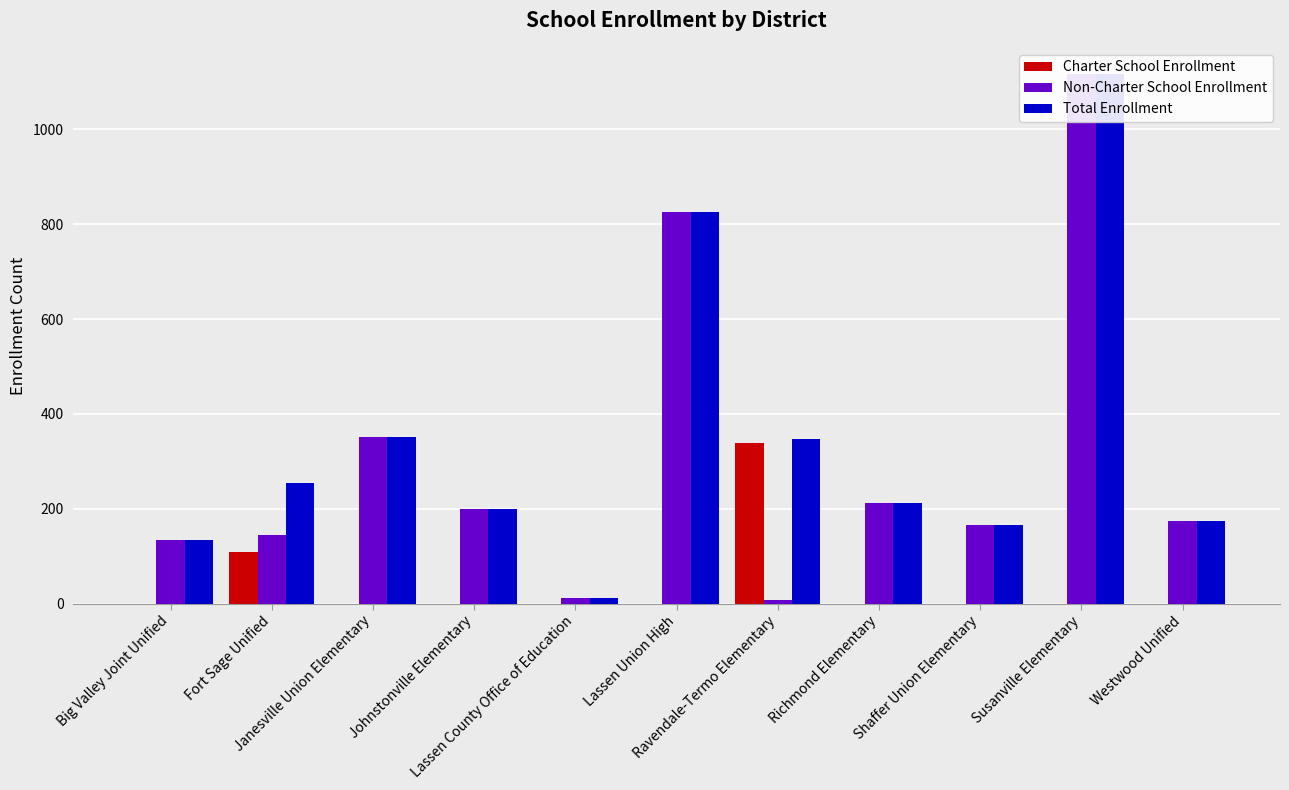

How many bars are there in each group?

3